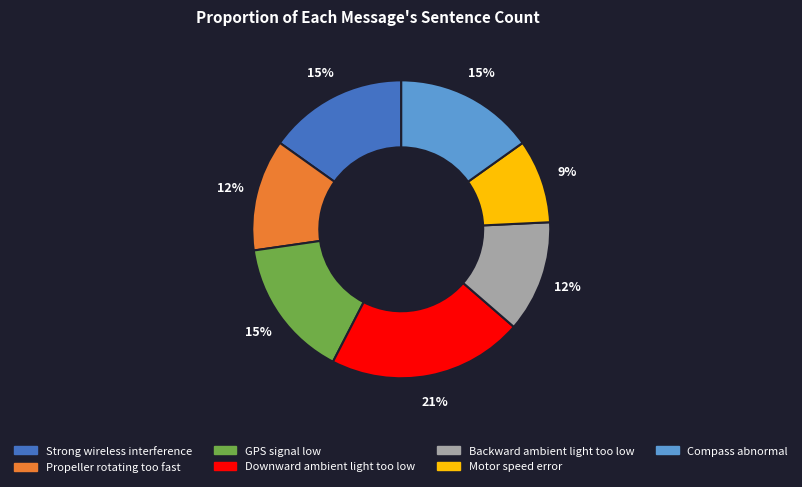

Does Compass abnormal account for over 50% of the chart?

No